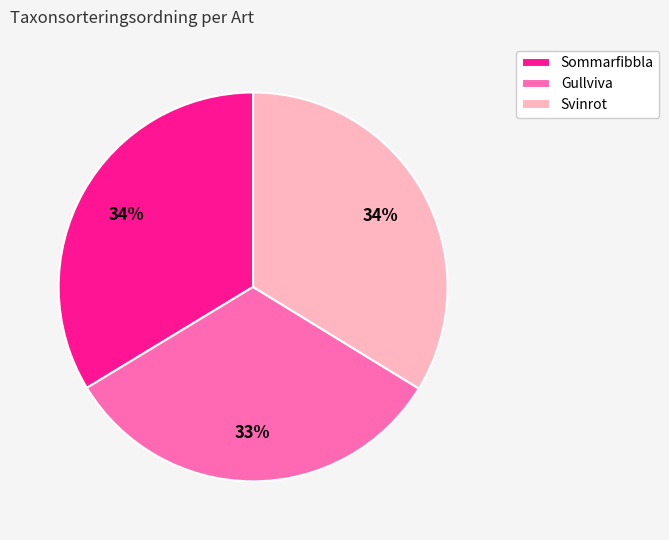

Between Gullviva and Svinrot, which is larger?

Svinrot